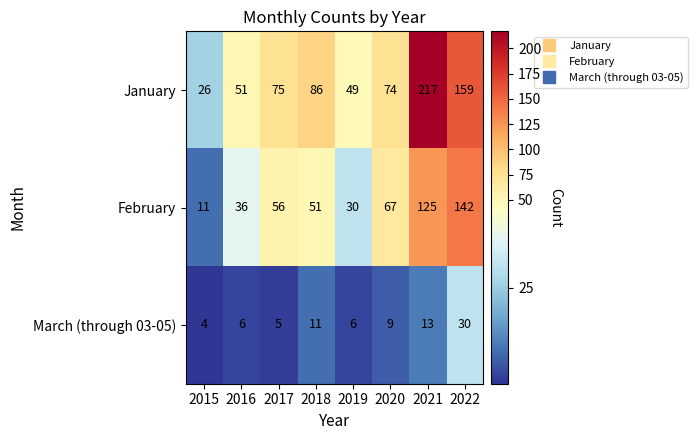

Rank the series by their average value, from highest to lowest.

January, February, March (through 03-05)